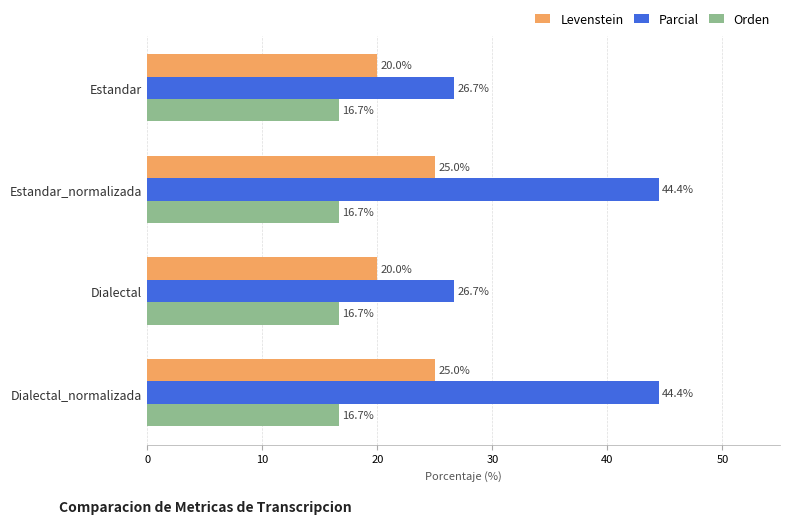

Is the value of Levenstein at Estandar_normalizada greater than the value of Orden at Estandar_normalizada?

Yes